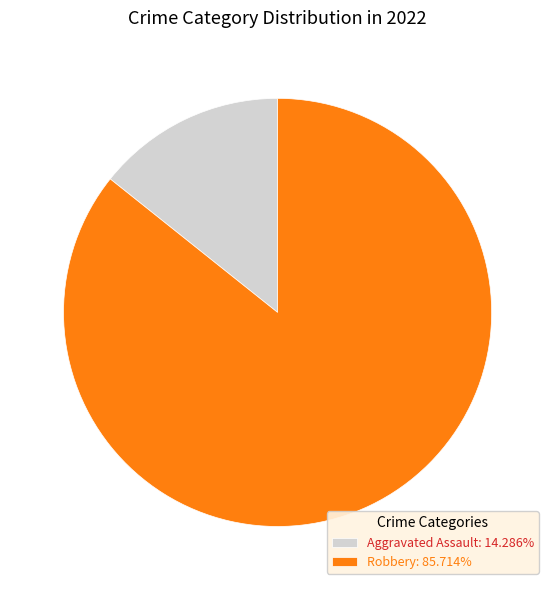

Is there any slice that represents more than half of the pie?

Yes